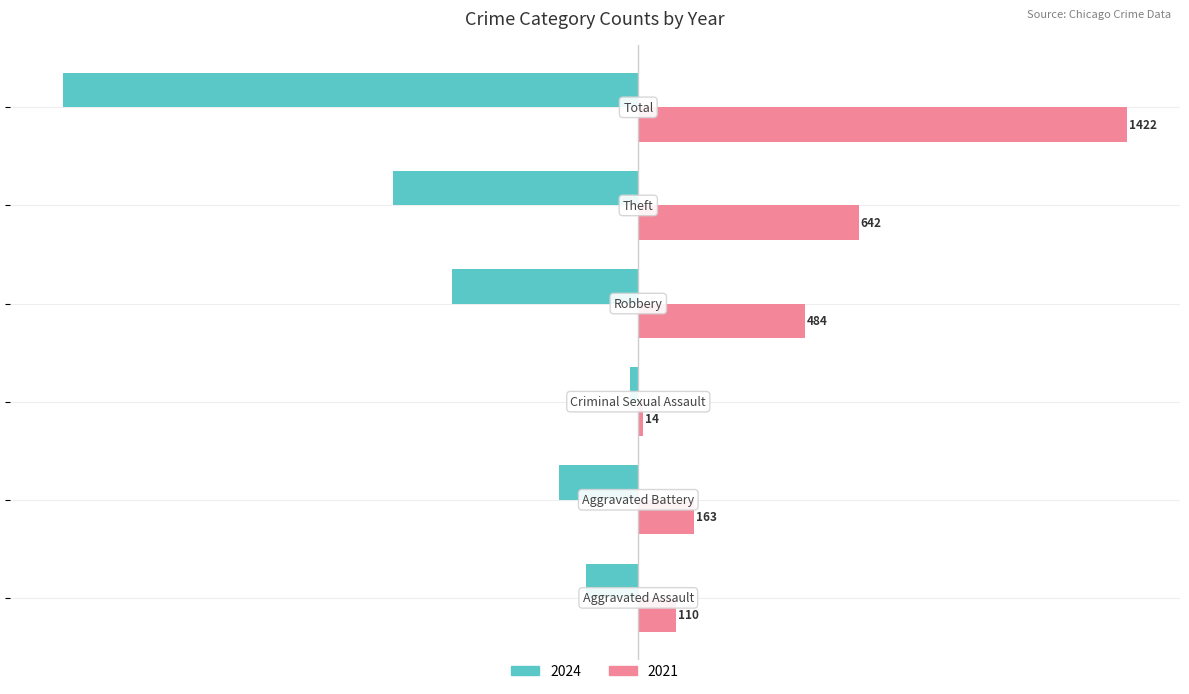

What are all the series names shown in the legend?

2024, 2021